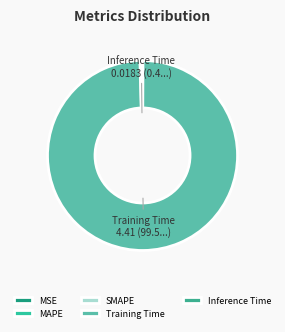

Is the sum of Inference Time and Training Time greater than half?

Yes